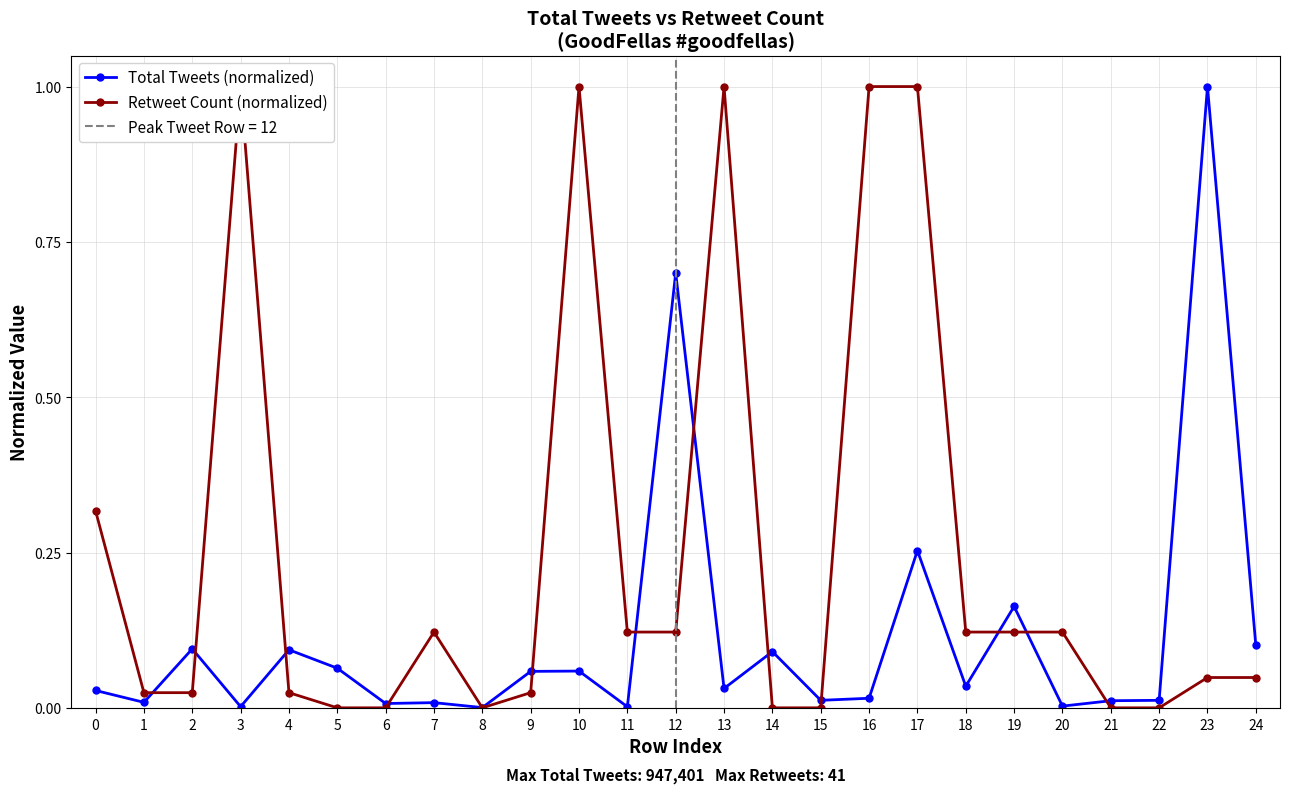

Reading left to right, what are all the values shown in this chart?

Total Tweets (normalized): 0=0.0	1=0.0	2=0.1	3=0.0	4=0.1	5=0.1	6=0.0	7=0.0	8=0.0	9=0.1	10=0.1	11=0.0	12=0.7	13=0.0	14=0.1	15=0.0	16=0.0	17=0.3	18=0.0	19=0.2	20=0.0	21=0.0	22=0.0	23=1.0	24=0.1
Retweet Count (normalized): 0=0.3	1=0.0	2=0.0	3=1.0	4=0.0	5=0.0	6=0.0	7=0.1	8=0.0	9=0.0	10=1.0	11=0.1	12=0.1	13=1.0	14=0.0	15=0.0	16=1.0	17=1.0	18=0.1	19=0.1	20=0.1	21=0.0	22=0.0	23=0.0	24=0.0